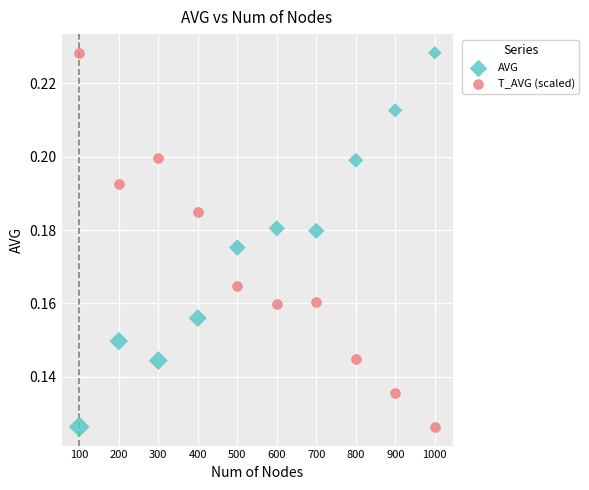

What is the X range (max minus min) for the scatter plot?

900.0